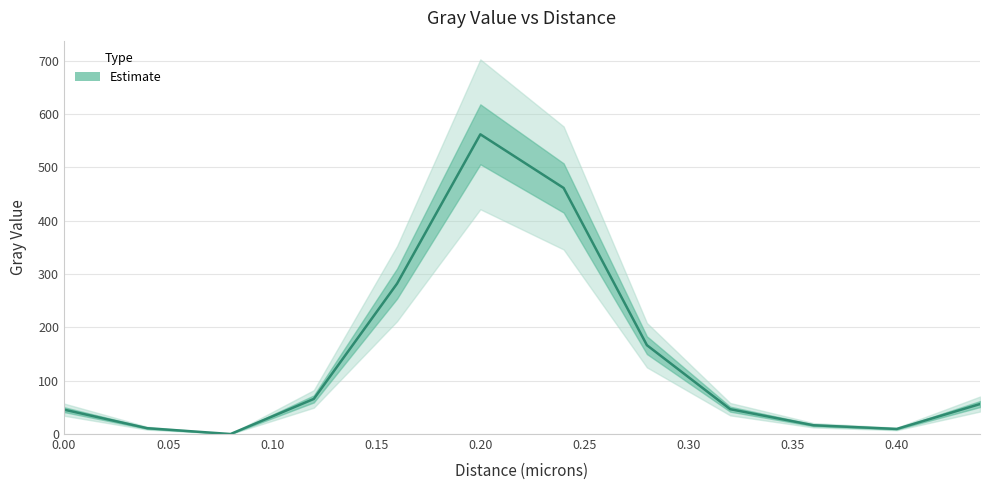

What is the difference between the maximum and minimum values?

562.0